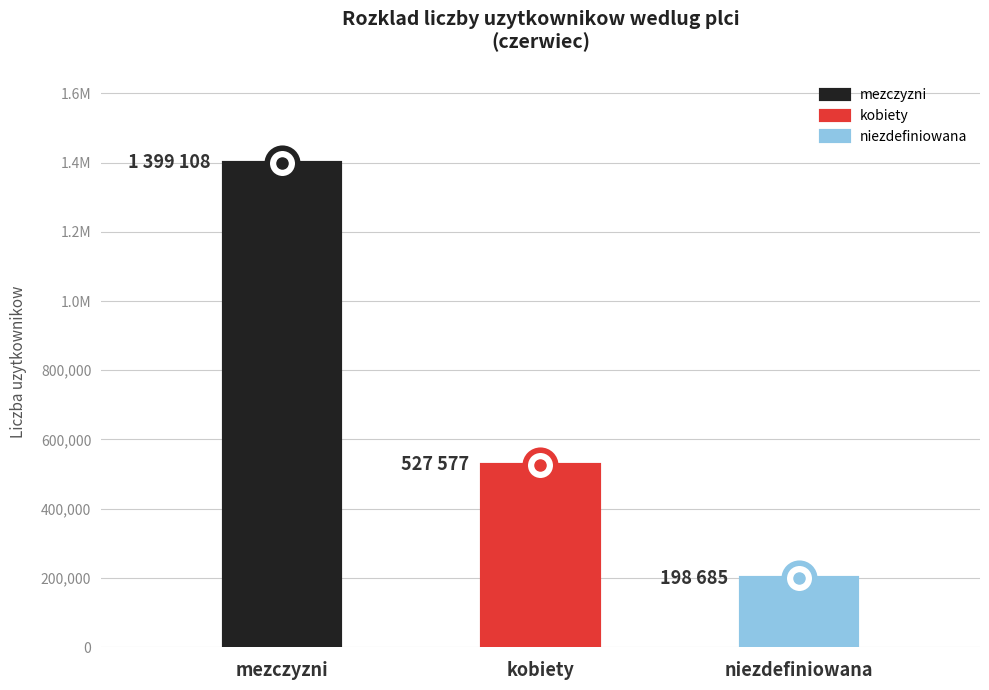

What is the label of the 1st point from the left?

mezczyzni